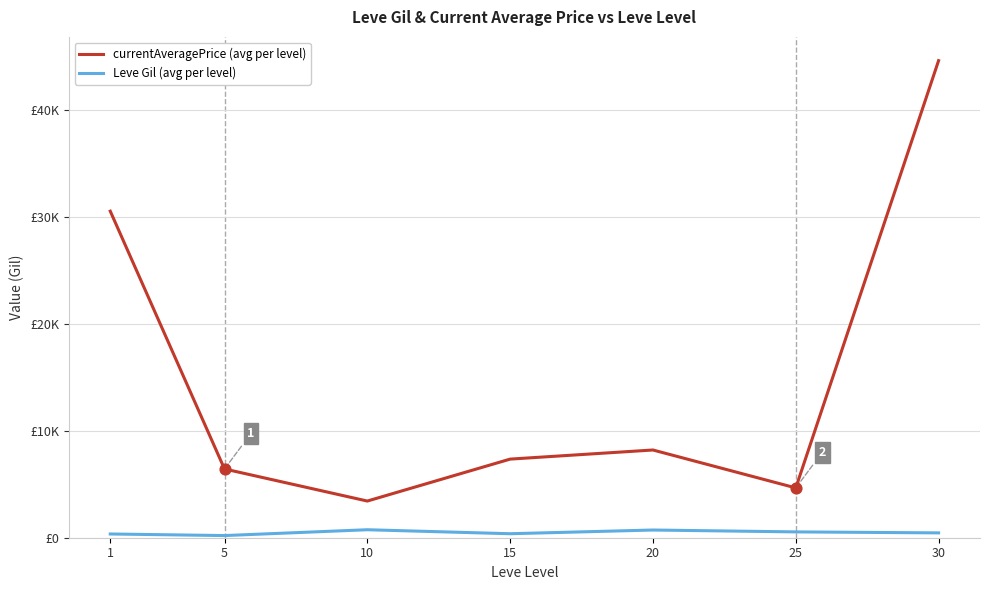

What is the total value across all series at 10?

4175.8